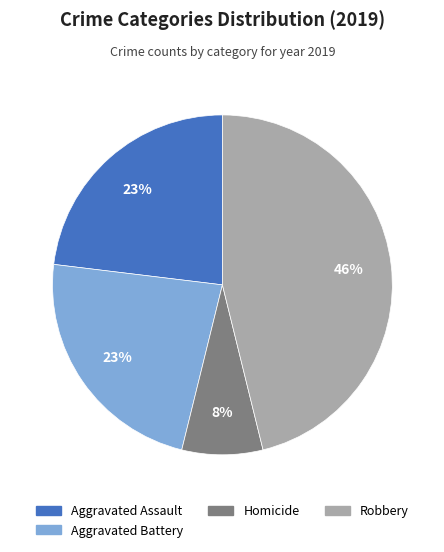

To the nearest percent, what is the difference between the largest and smallest slice percentages?

38%